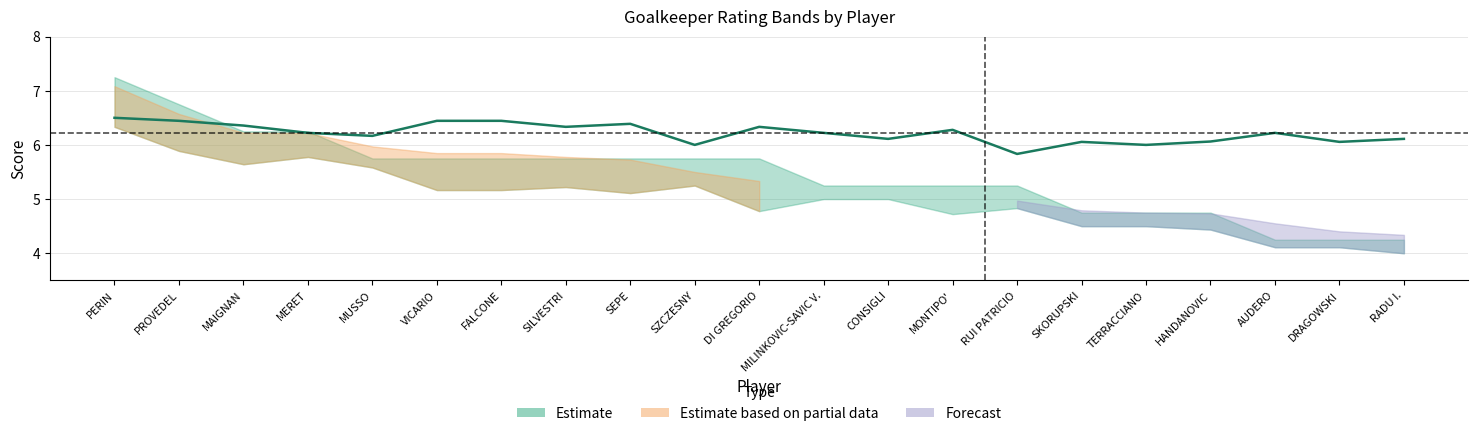

Reading left to right, extract all data points from this chart.

PERIN=6.5	PROVEDEL=6.4	MAIGNAN=6.4	MERET=6.2	MUSSO=6.2	VICARIO=6.4	FALCONE=6.4	SILVESTRI=6.3	SEPE=6.4	SZCZESNY=6.0	DI GREGORIO=6.3	MILINKOVIC-SAVIC V.=6.2	CONSIGLI=6.1	MONTIPO'=6.3	RUI PATRICIO=5.8	SKORUPSKI=6.1	TERRACCIANO=6.0	HANDANOVIC=6.1	AUDERO=6.2	DRAGOWSKI=6.1	RADU I.=6.1